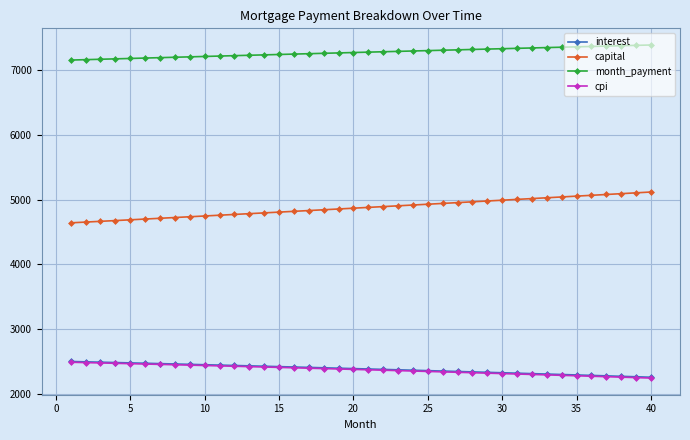

At how many categories does at least one series exceed 2590?

40